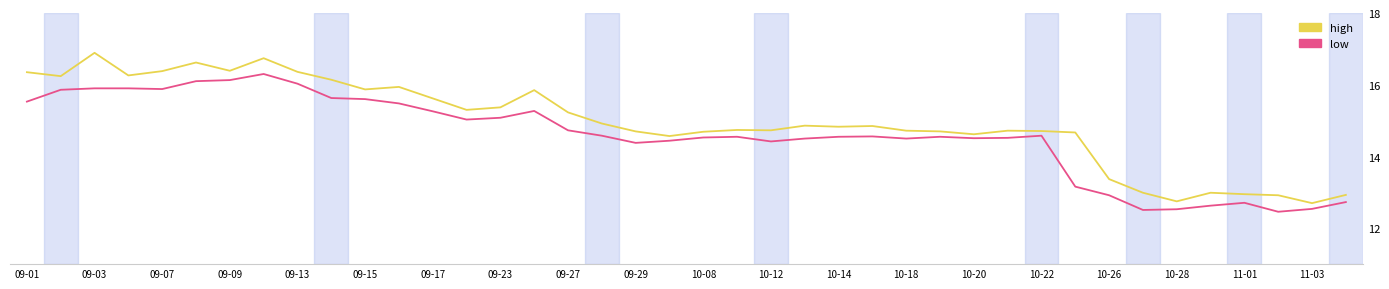

Which series has the widest spread of values?

high